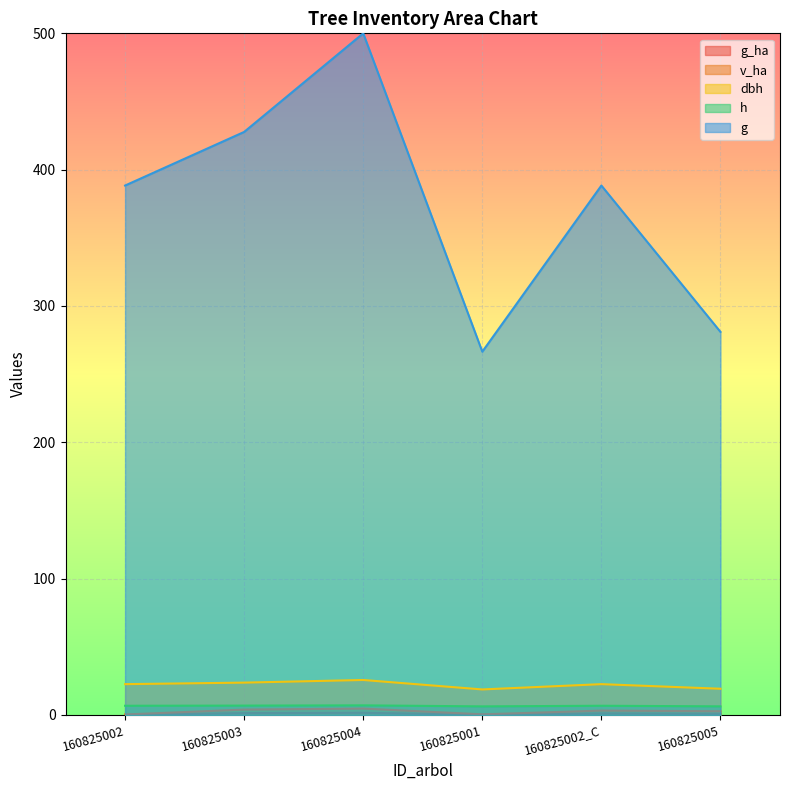

What is the difference between the highest and lowest values at 160825001?

266.3